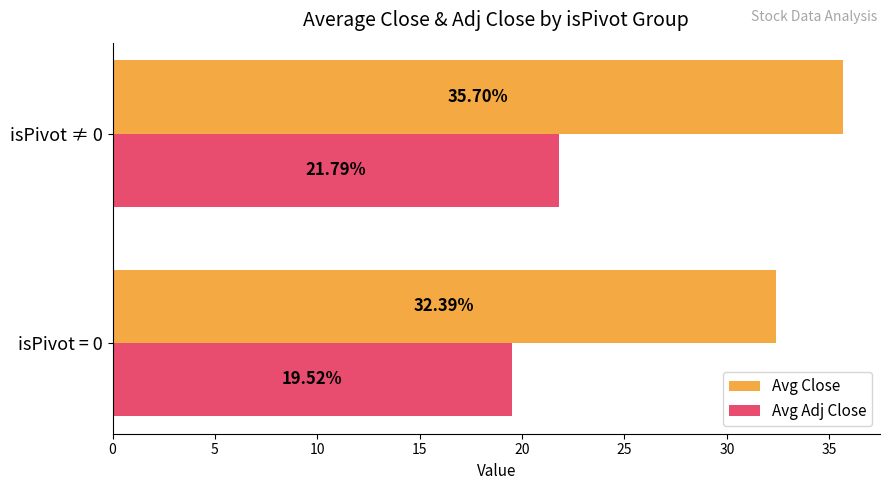

Which series has the largest total across all categories?

Avg Close